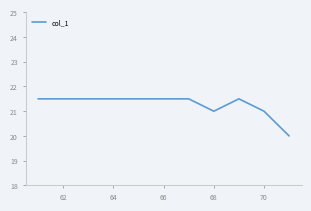

What is the difference between the maximum and minimum values?

1.5